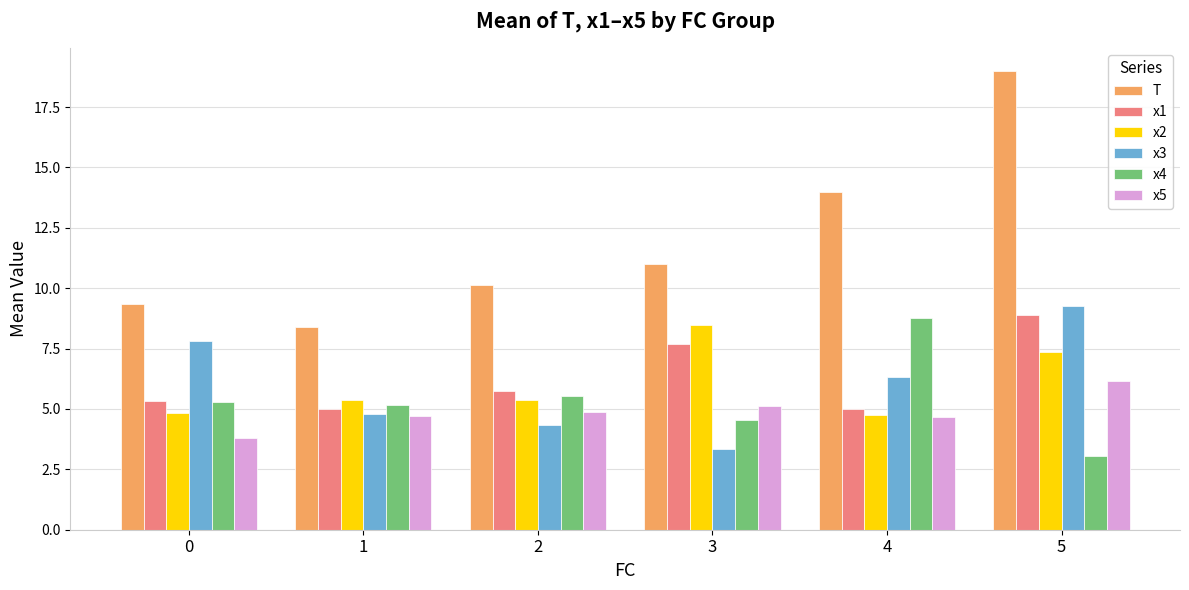

Count the number of data series in this chart.

6